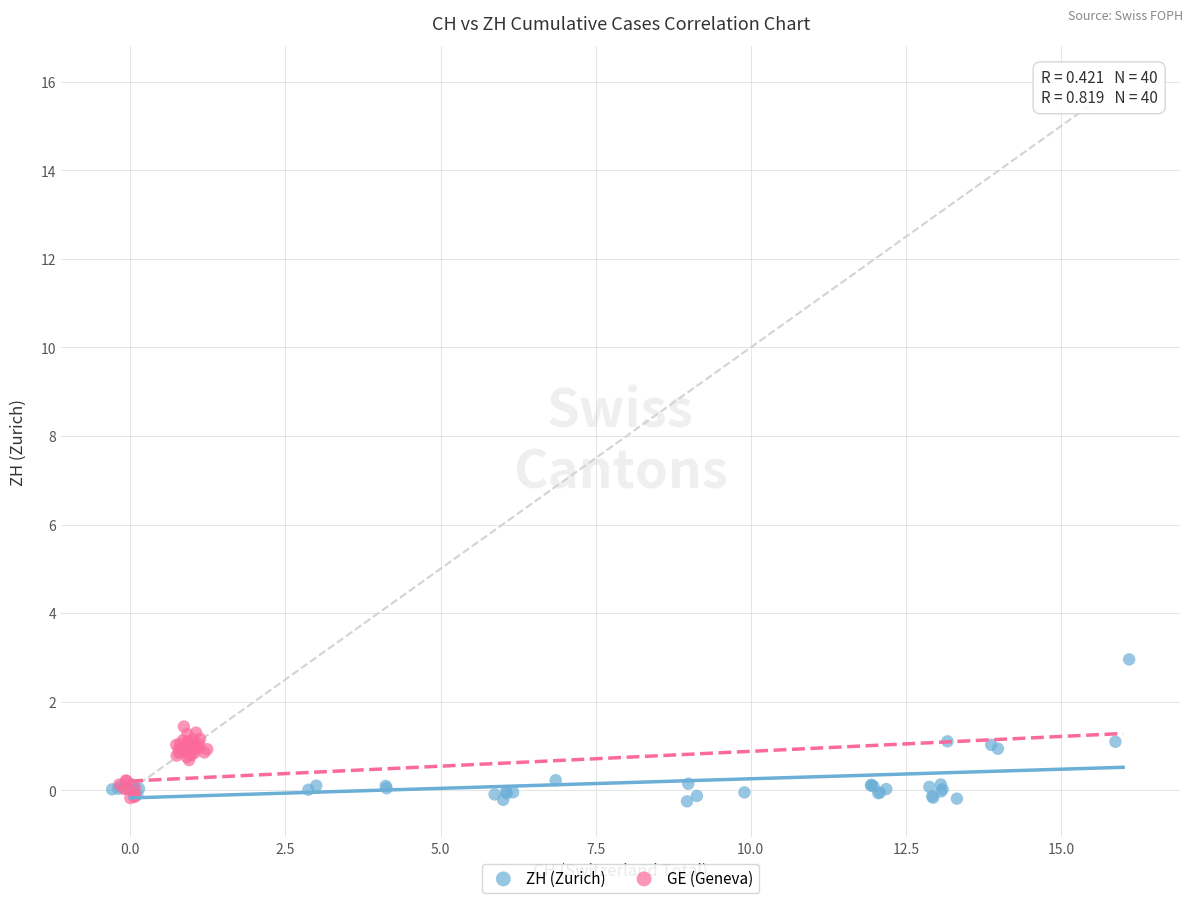

Which series has the widest spread of Y values?

ZH (Zurich)